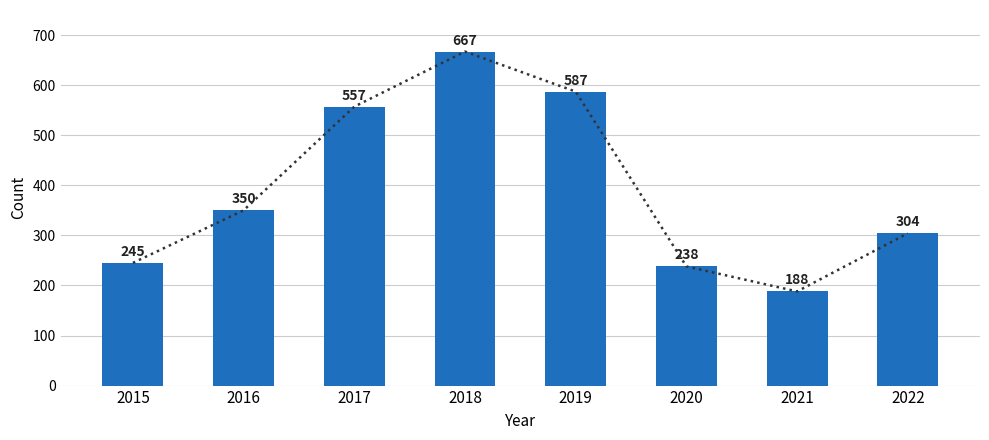

The chart shows a value of 587 at 2019. True or false?

True